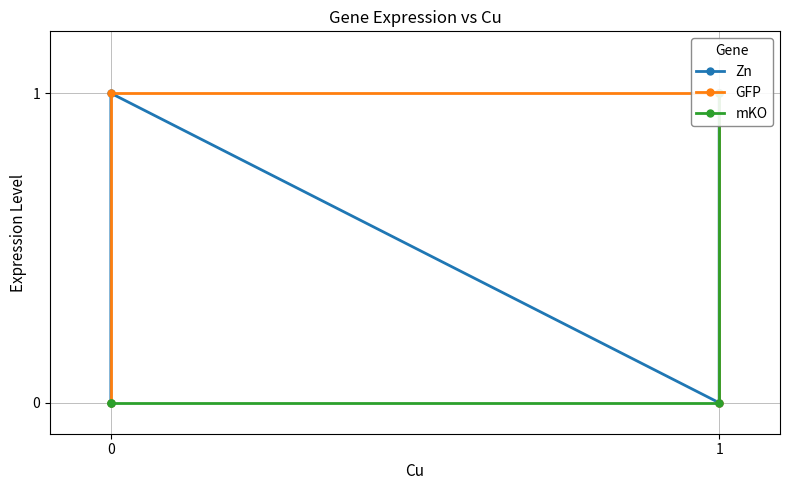

Reading left to right, list all the values displayed in this chart.

Zn: 1	0	1	0
GFP: 0	1	1	0
mKO: 1	0	0	0